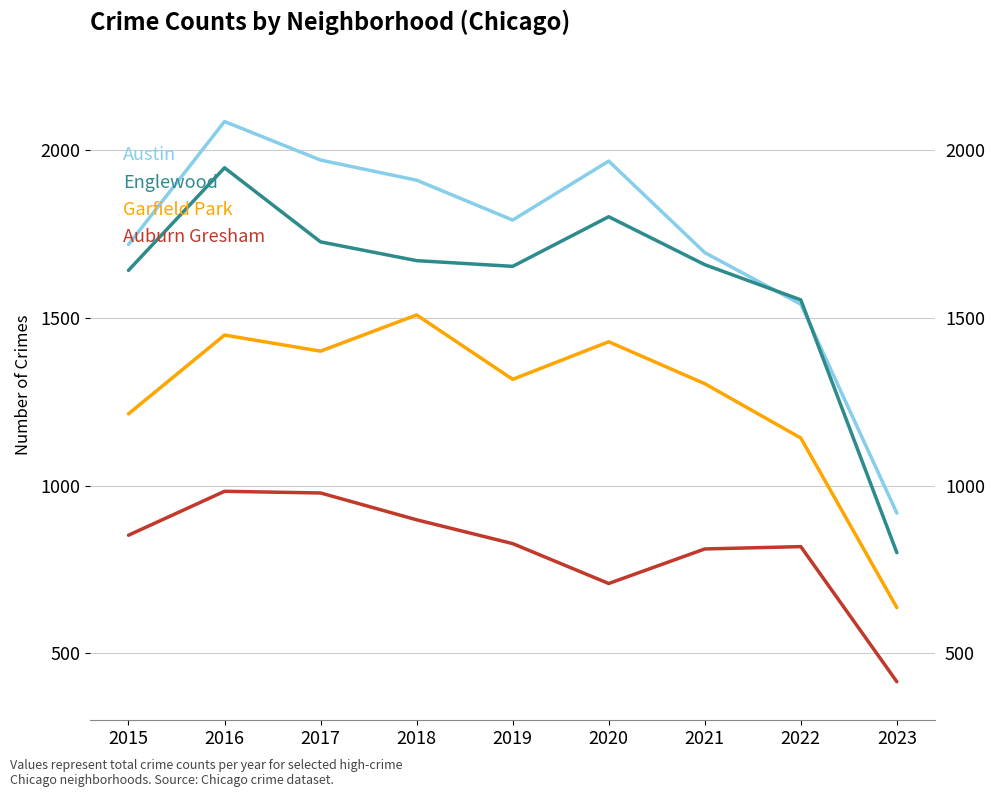

How many data points in Englewood are less than 1659?

4